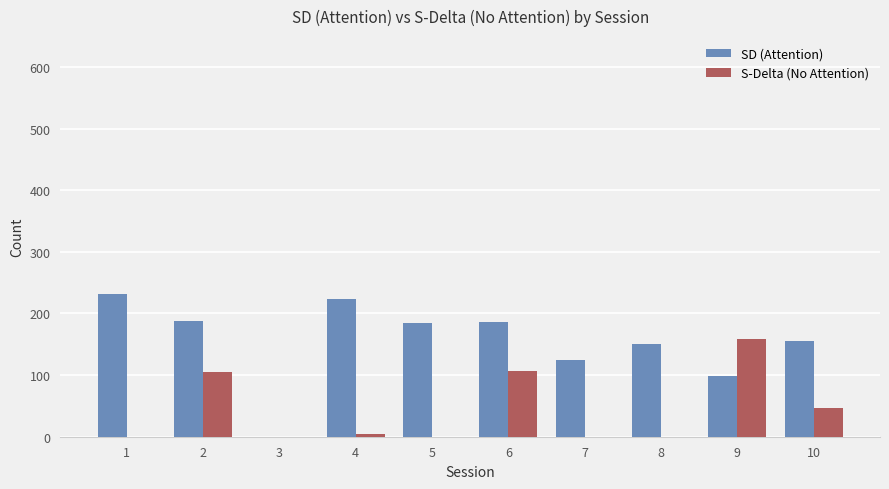

How many groups of bars are there?

10